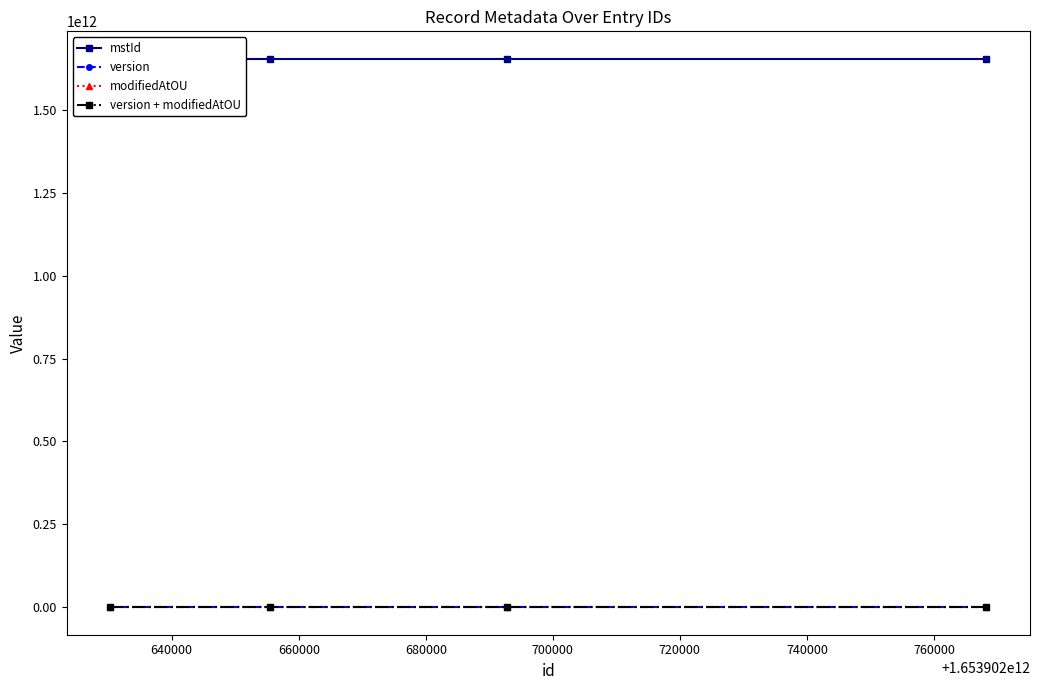

Count the number of data series in this chart.

4